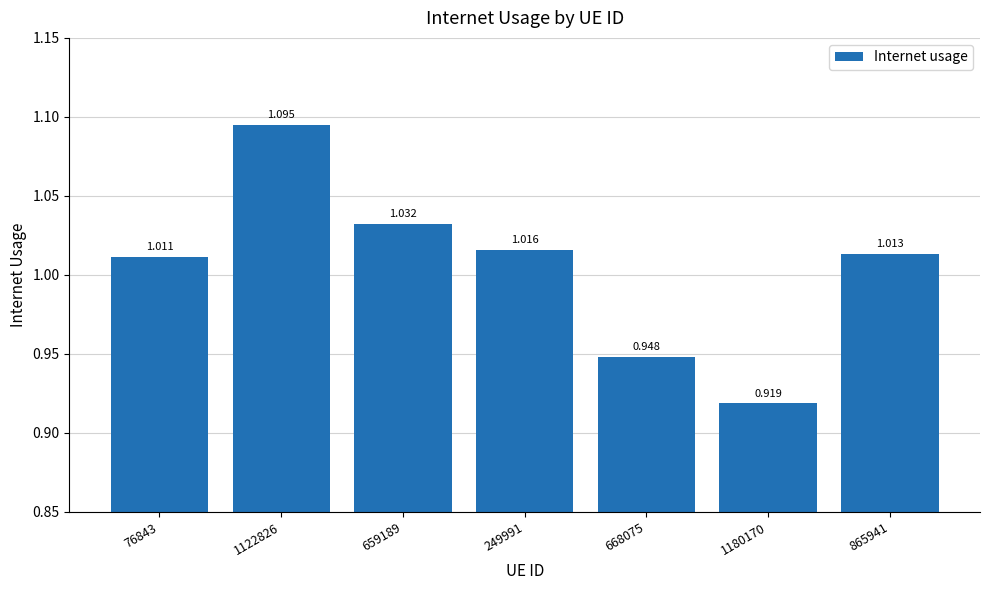

Count the number of values greater than 1.

5